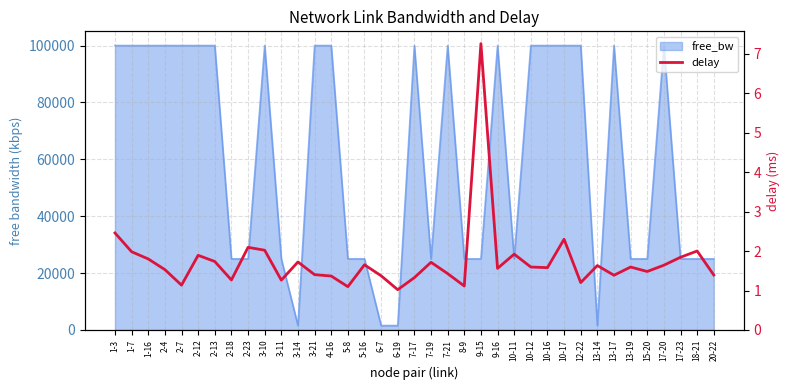

How many lines are shown in the chart?

1